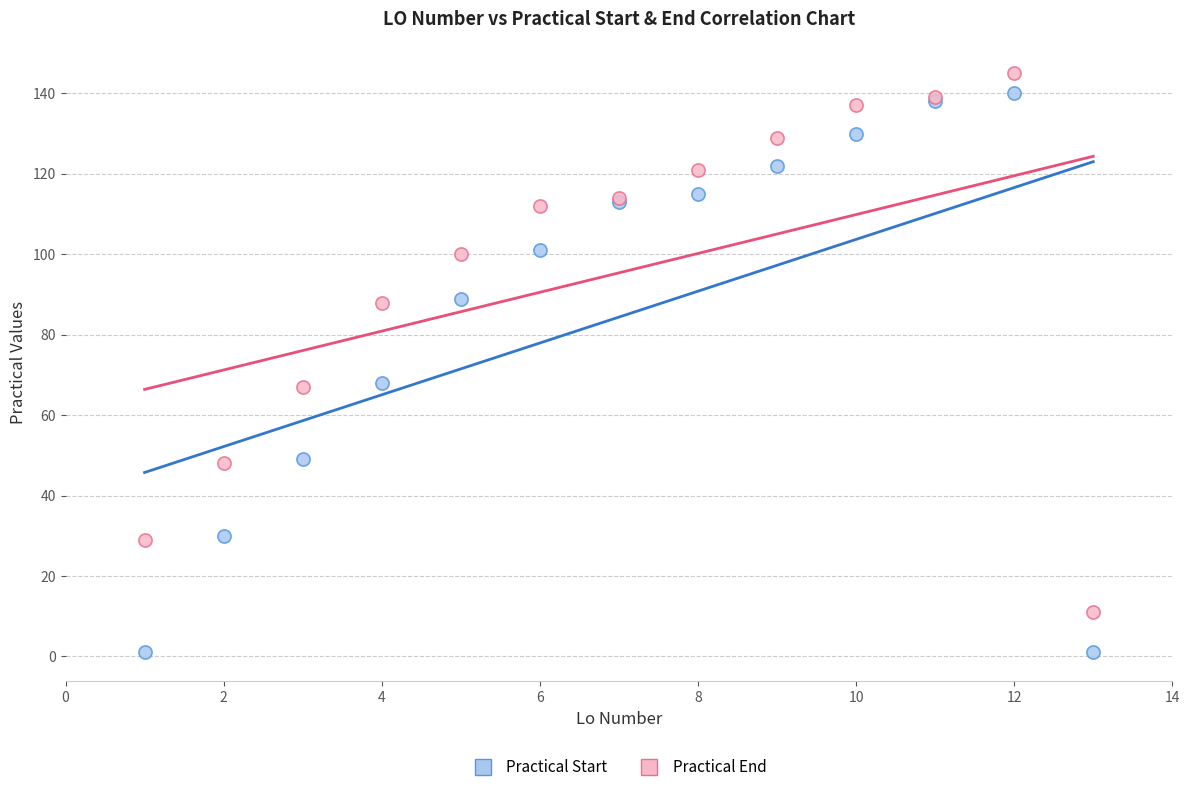

Which series contains the lowest Y value?

Practical Start